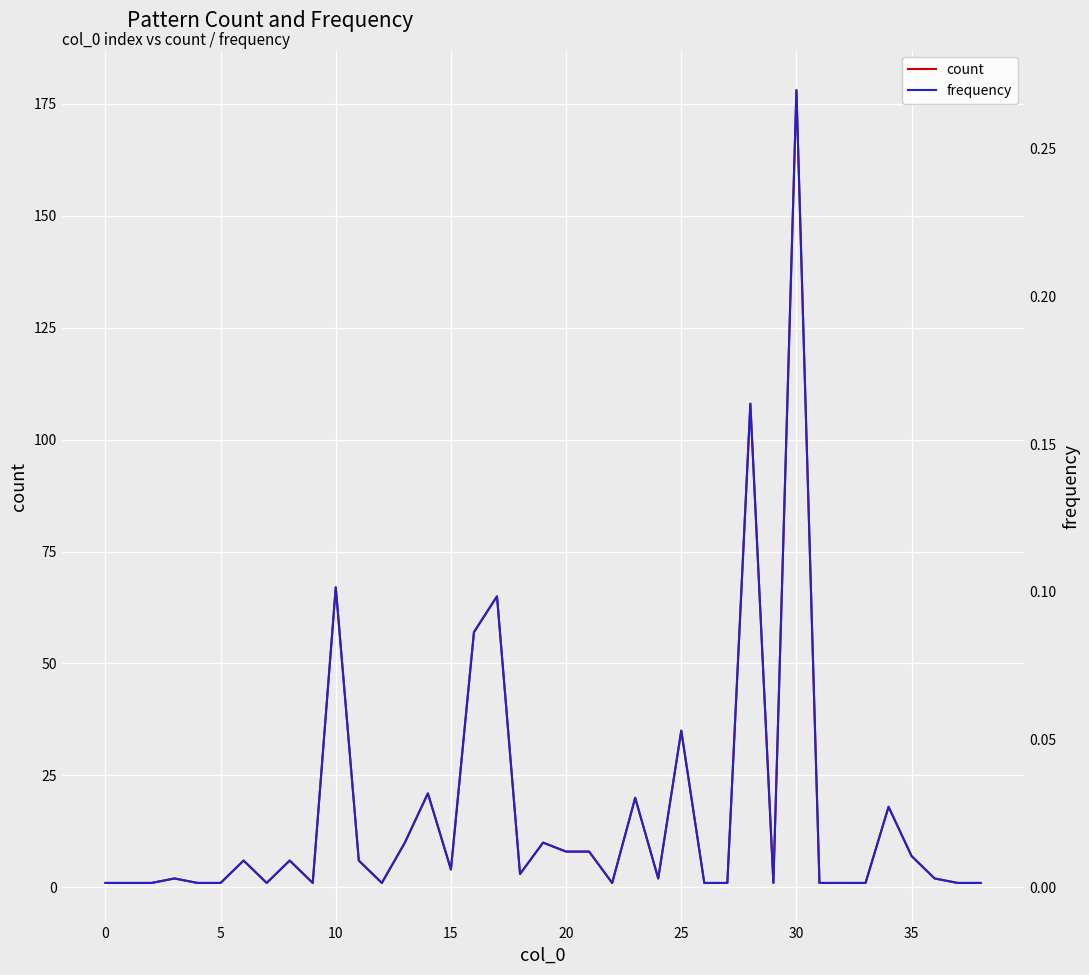

How many data points in count are less than 2?

17